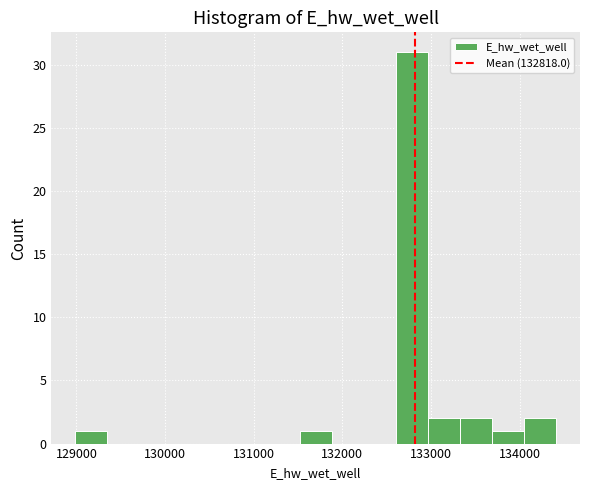

Read against the x-axis, roughly where is the centre of the tallest bar?

132800